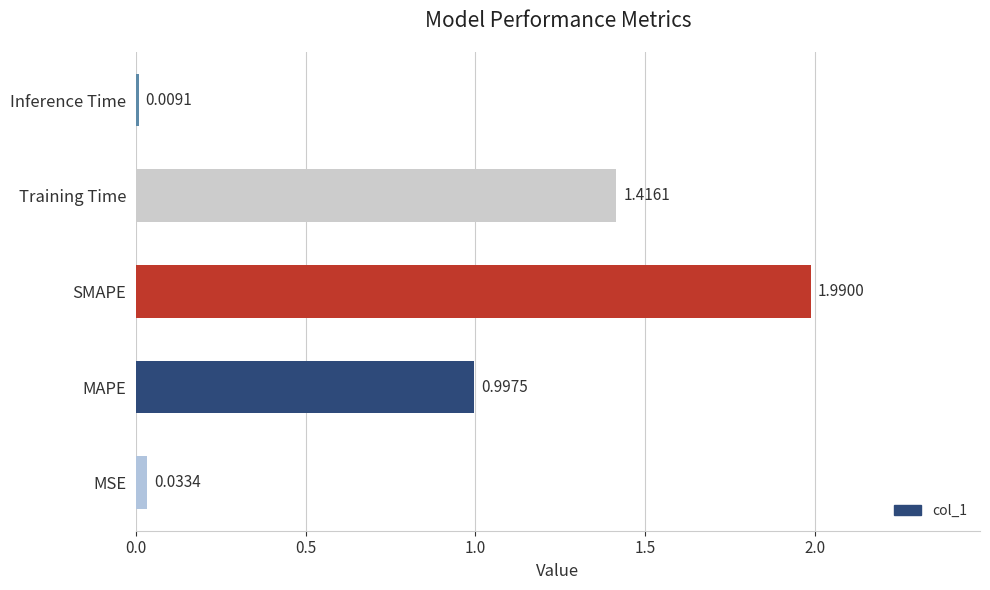

How many series are shown in this chart?

1